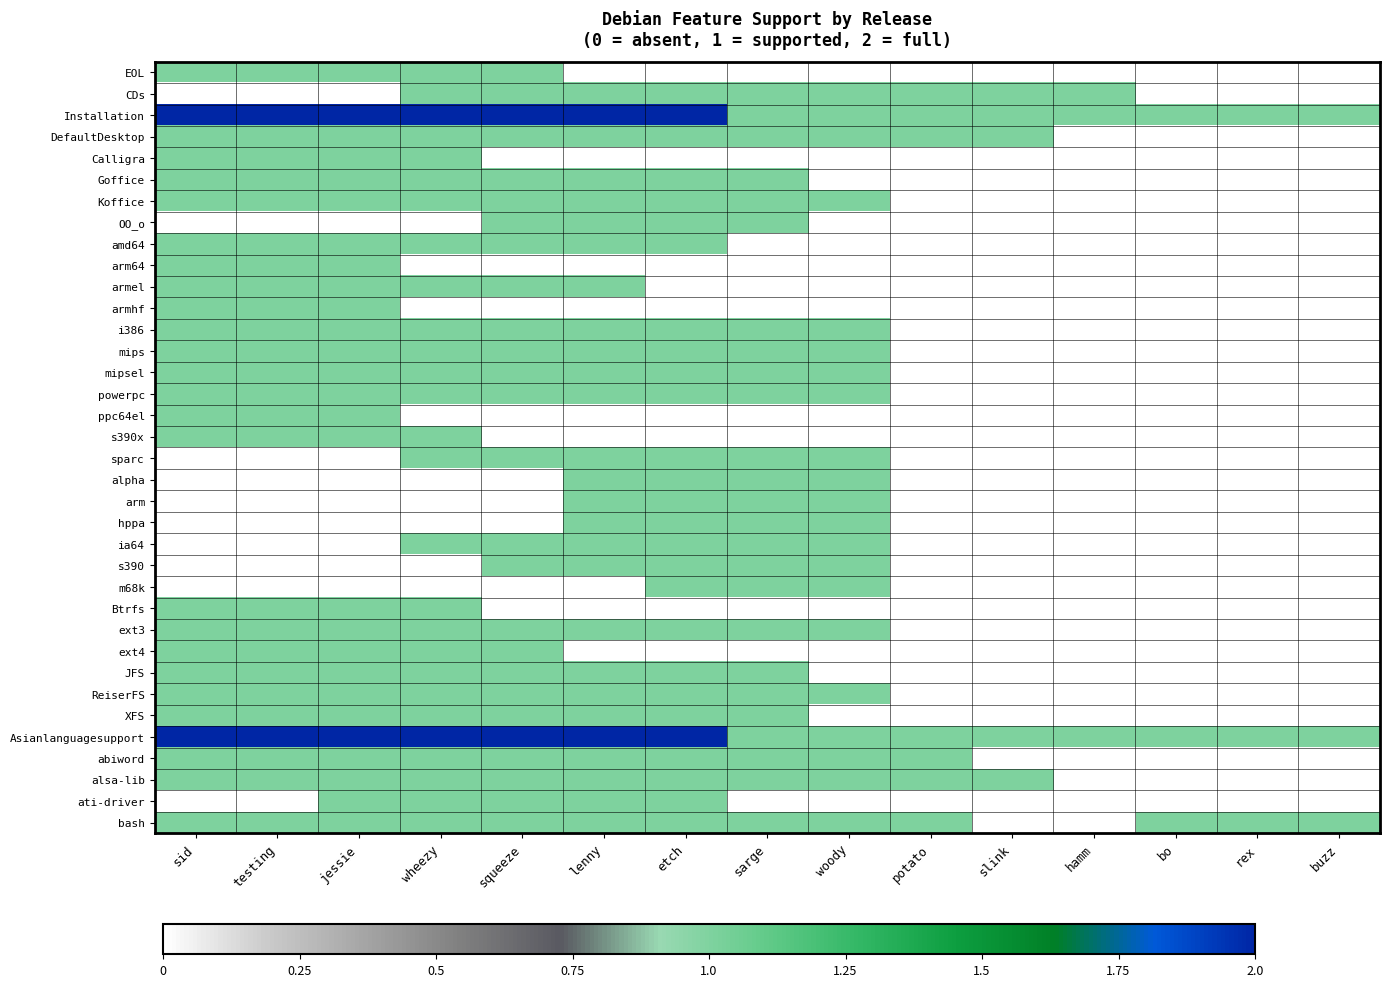

Which series has the largest total across all categories?

Installation